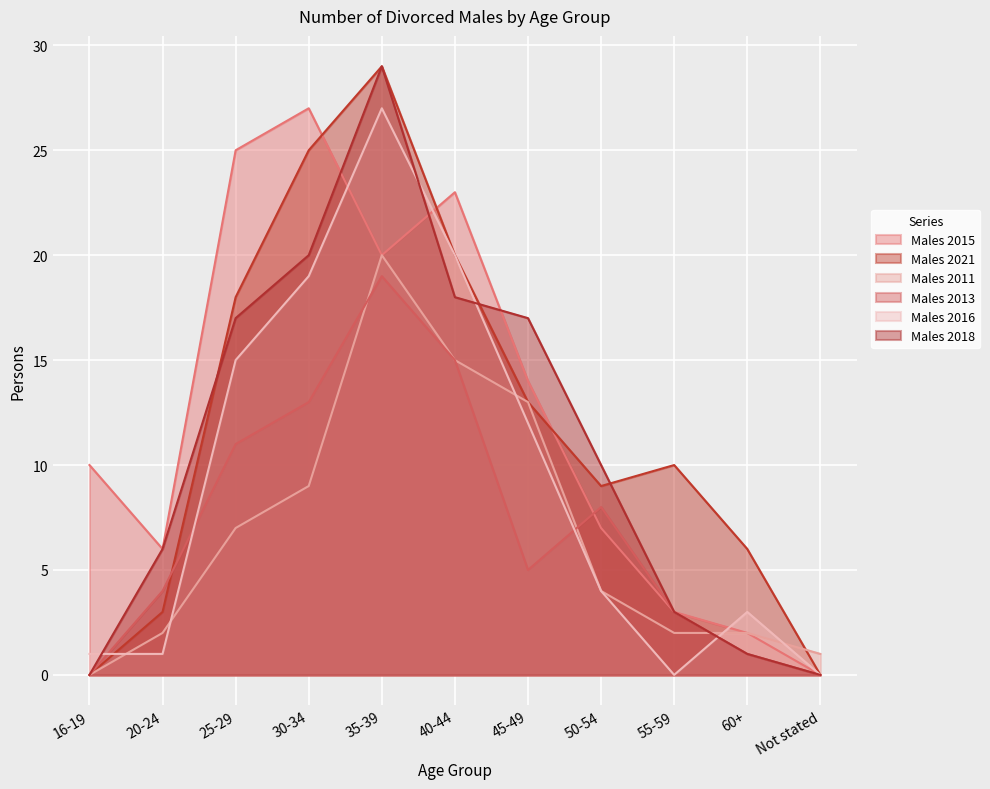

What is the label of the 1st point from the right?

Not stated